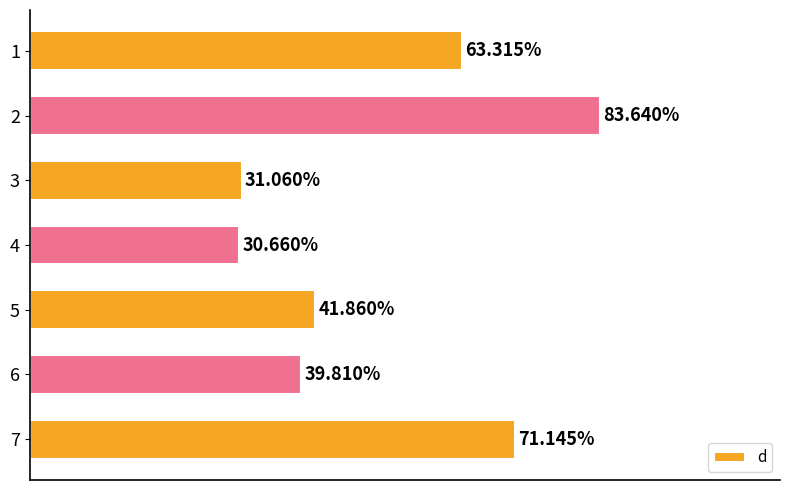

Does the chart contain stacked bars?

No